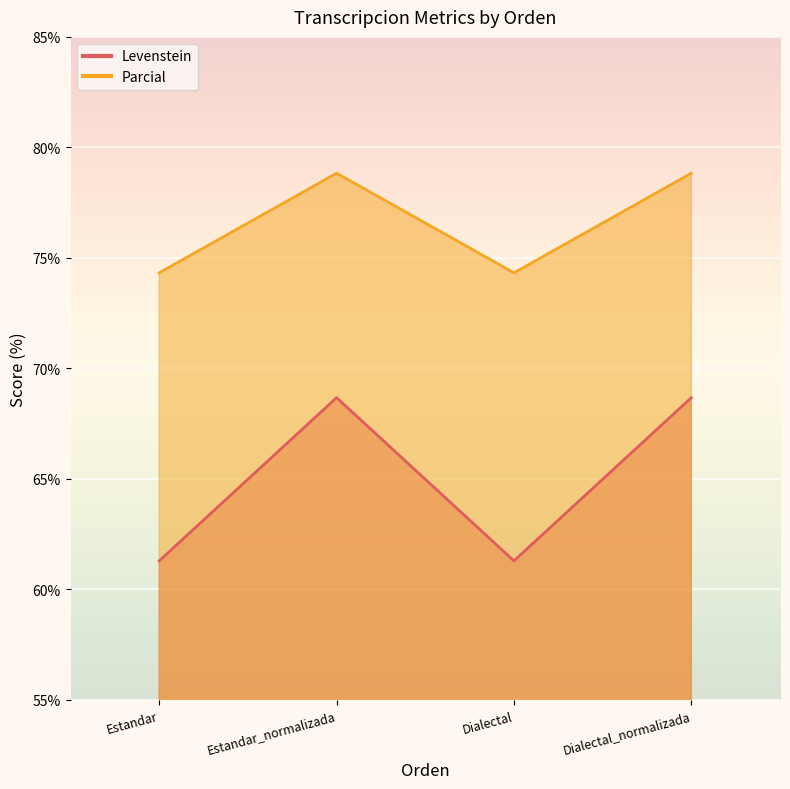

Which series has the largest range (max minus min)?

Levenstein